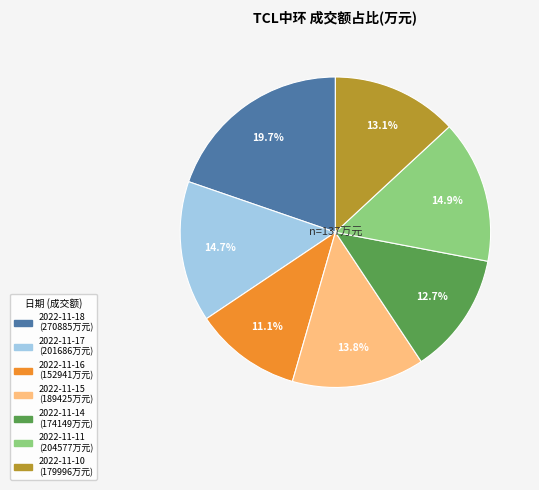

Count the number of slices in the pie.

7